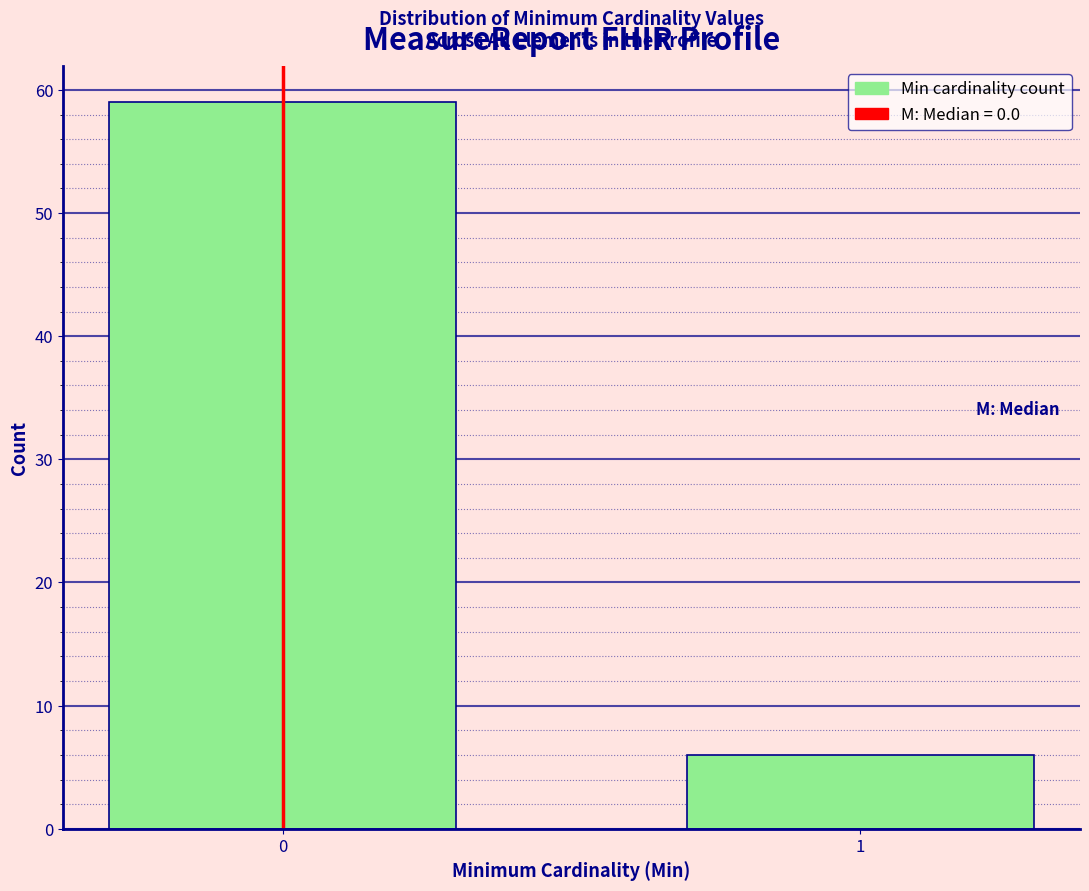

Reading left to right, what are all the values shown in this chart?

59	6